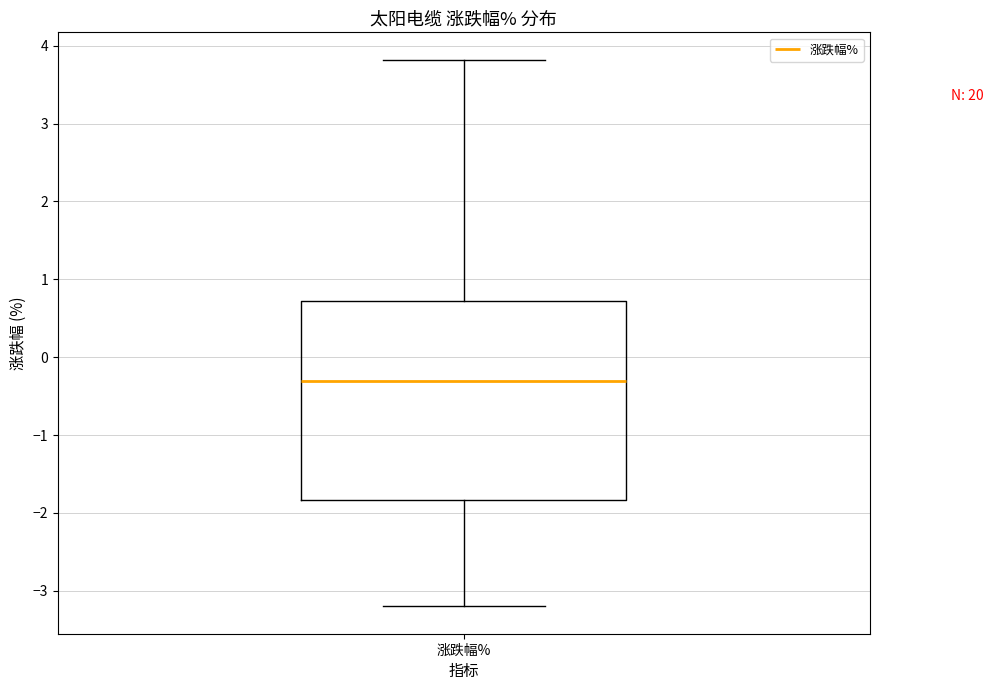

Where does the upper whisker of the box for 涨跌幅% end on the y-axis? The values are not printed on the chart, so give them approximately, as read against the axis.

3.8